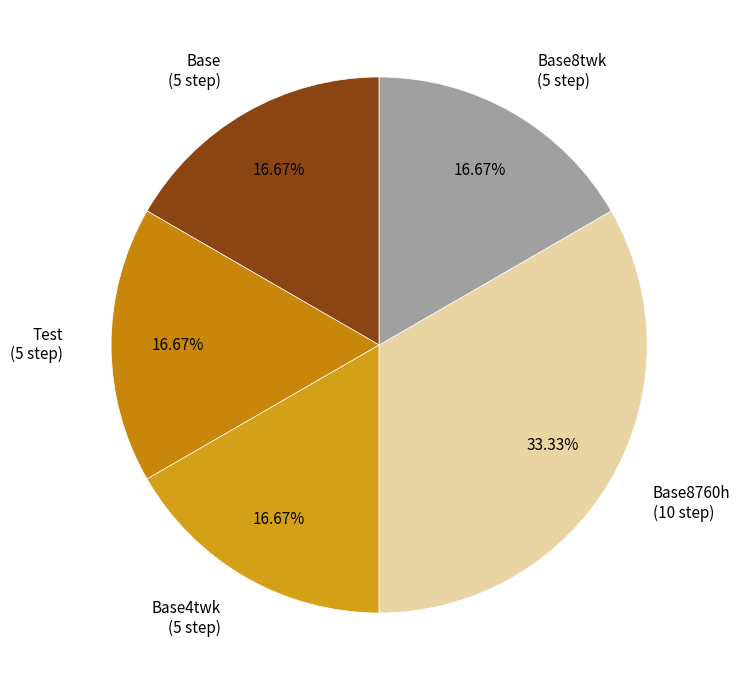

Is there any slice that represents more than half of the pie?

No